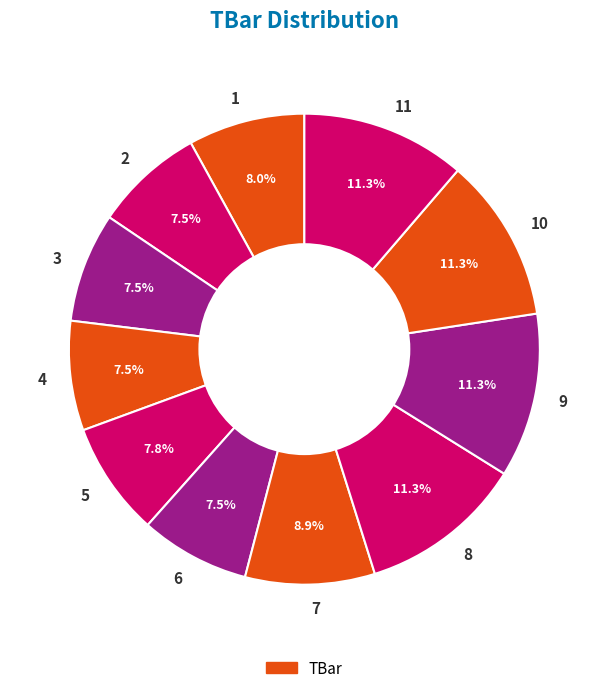

To the nearest percent, what is the combined percentage of 2 and 8?

19%